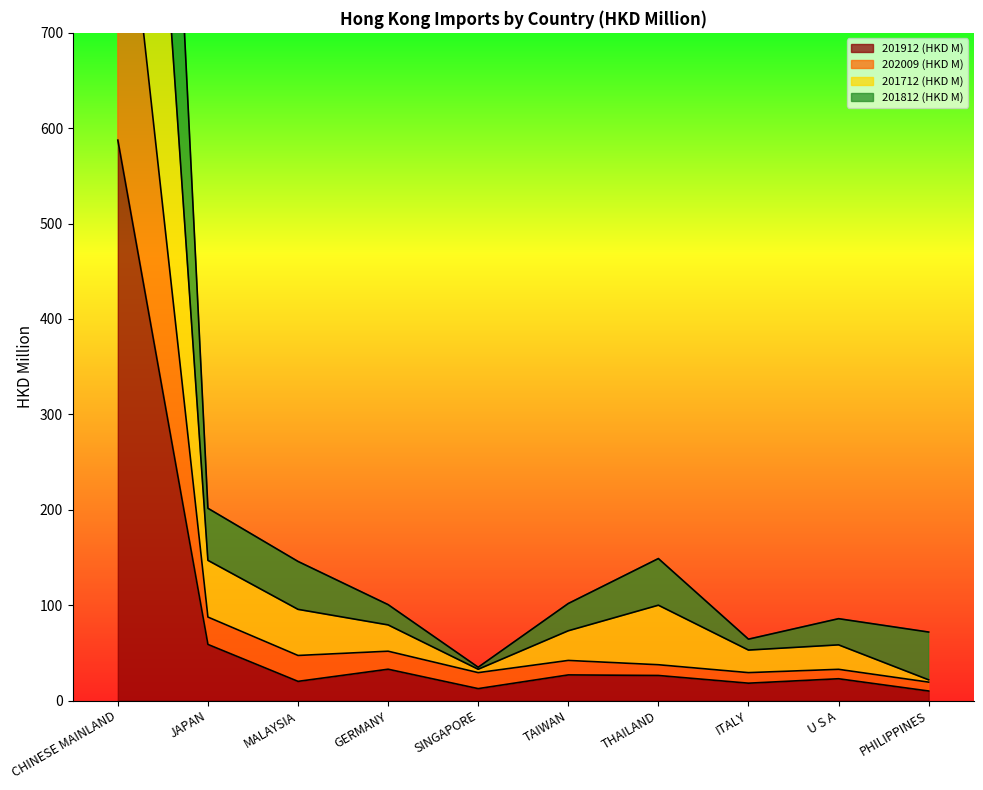

Which series has the largest total across all categories?

201812 (HKD M)